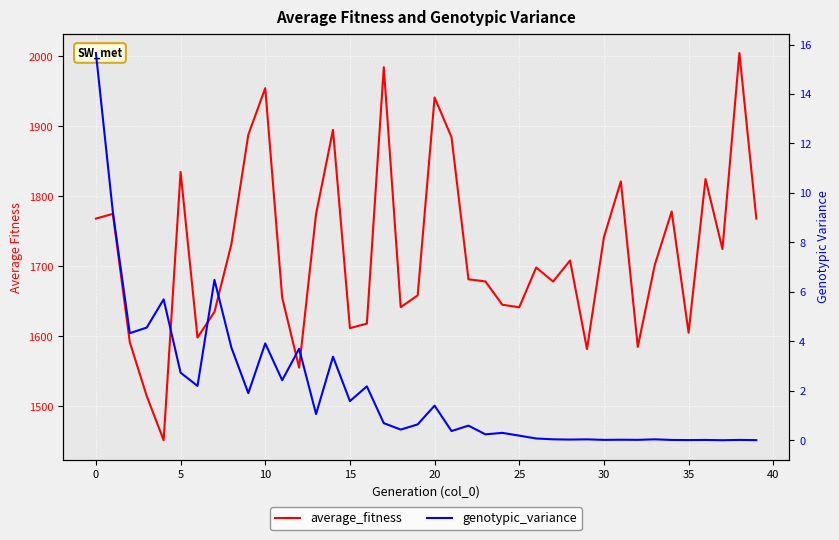

What is the label of the 10th point from the right?

30